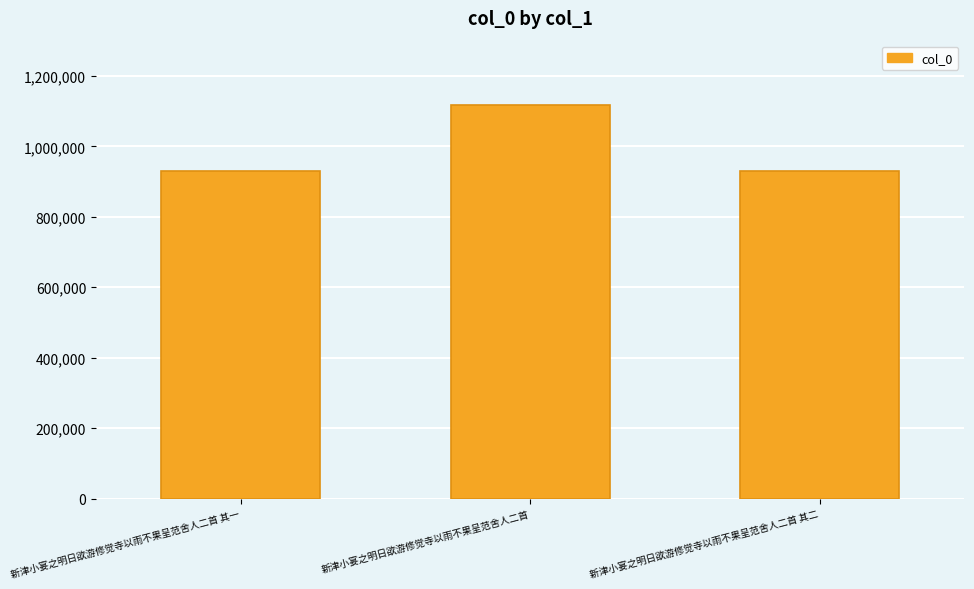

What position from the left is 新津小宴之明日欲游修觉寺以雨不果呈范舍人二首 其二?

3